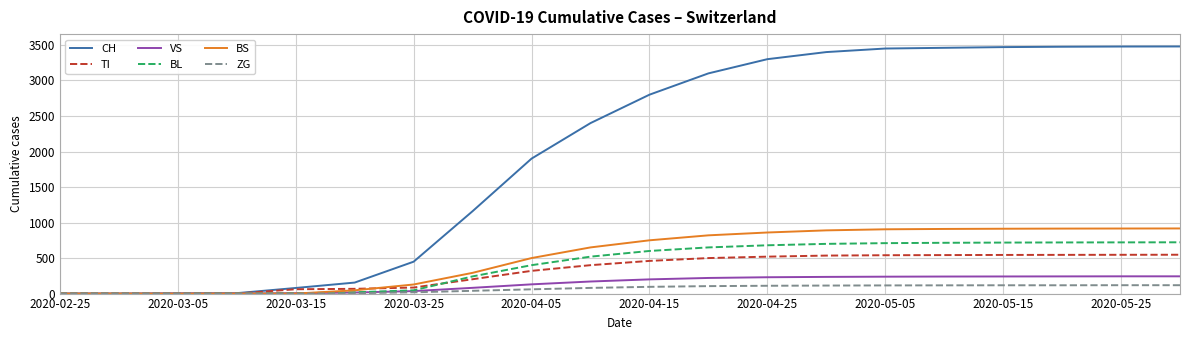

What is the greatest value displayed?

3479